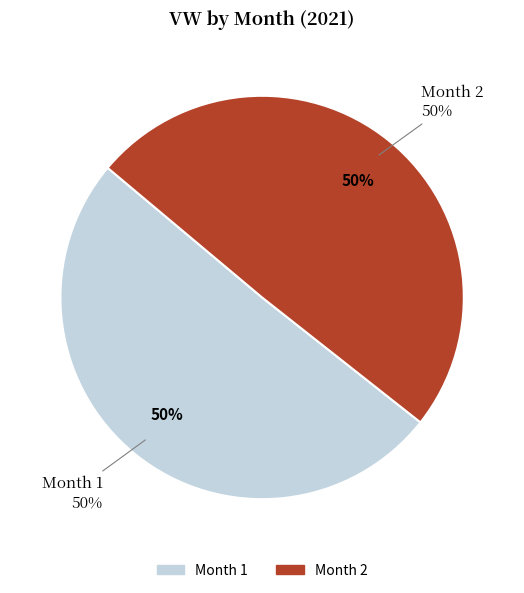

What is the majority slice?

1